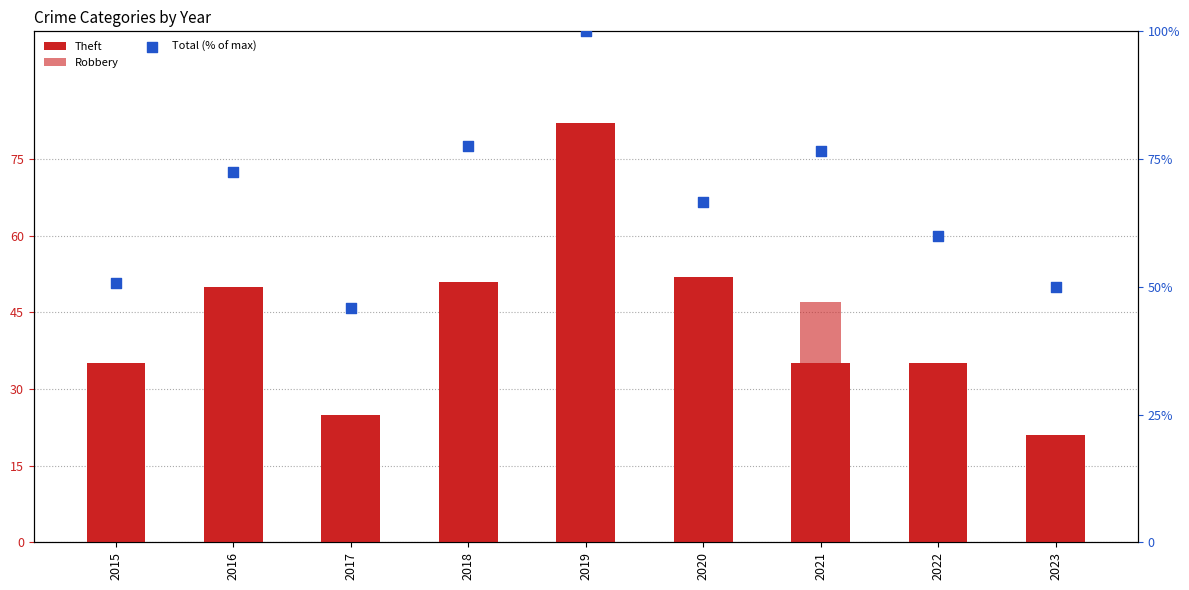

At which category is the sum across all series the highest?

2019